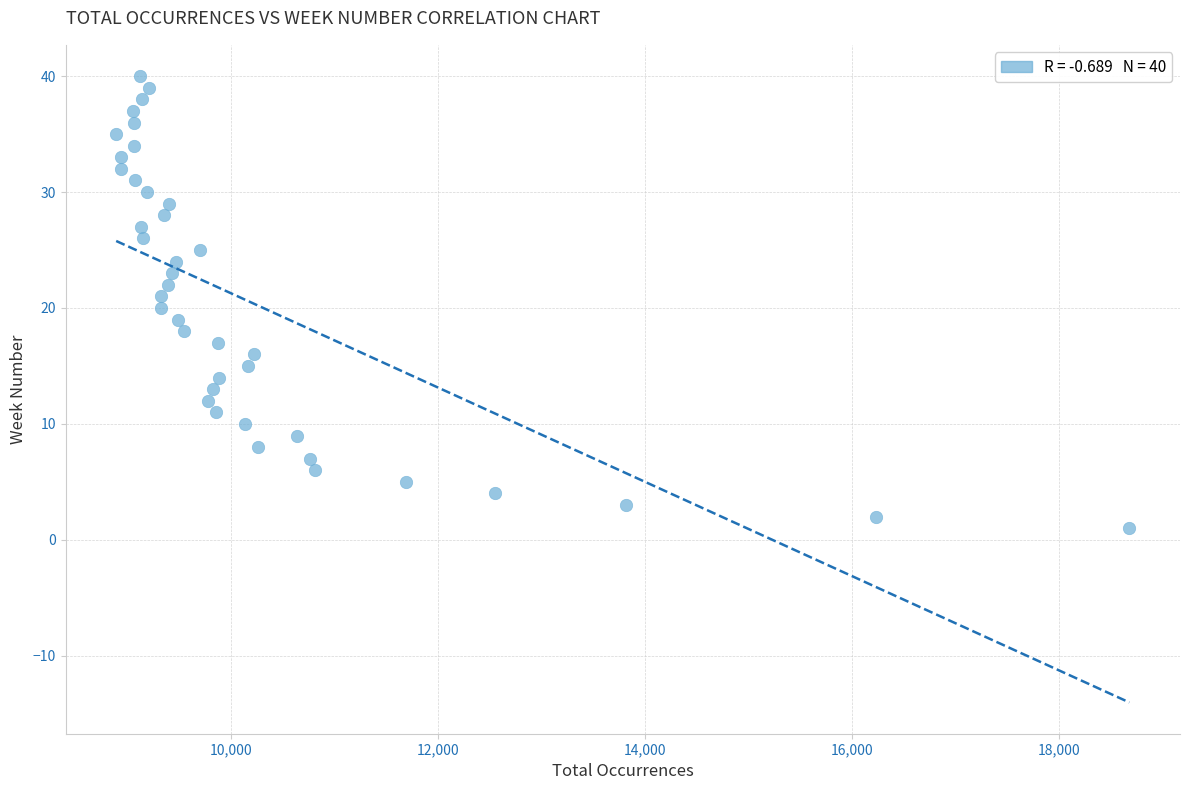

What is the range of X values (max minus min)?

9788